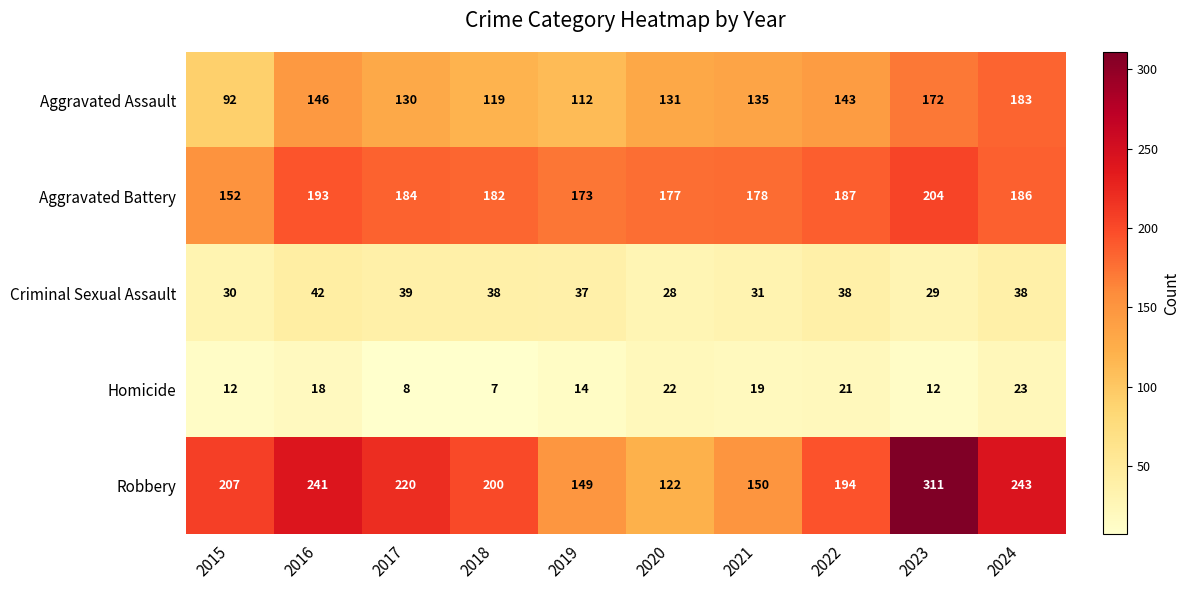

List the series in order of their peak value, lowest first.

Homicide, Criminal Sexual Assault, Aggravated Assault, Aggravated Battery, Robbery